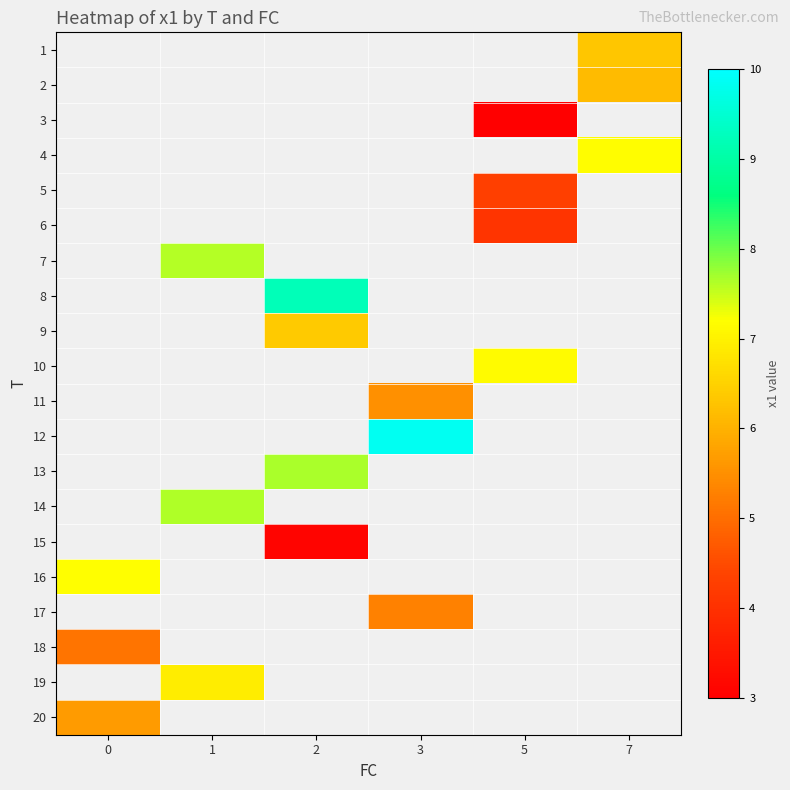

Which series has the widest spread of values?

16